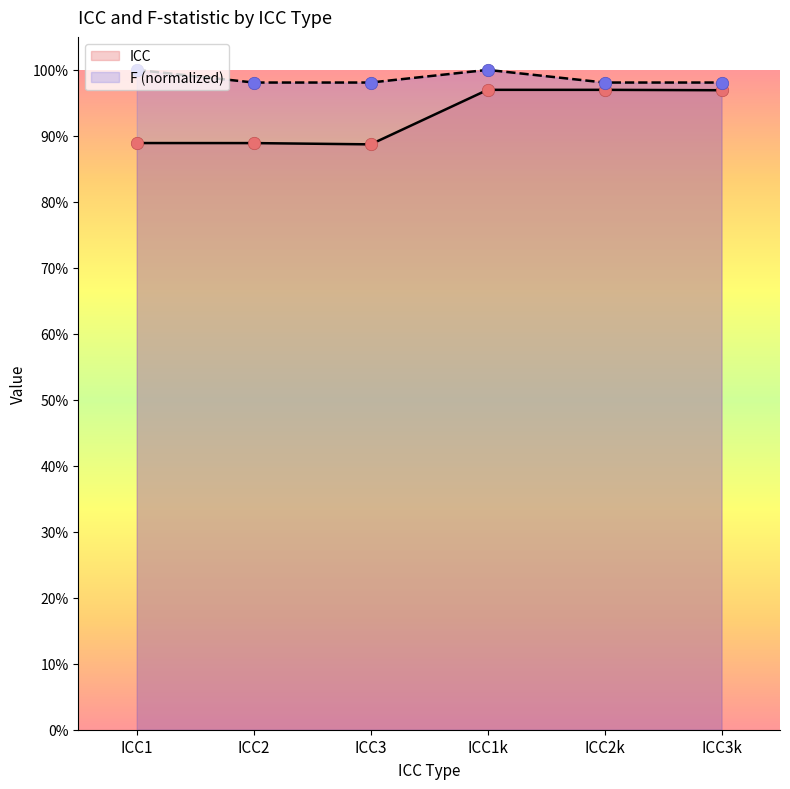

What is the total value across all series at ICC3k?

1.9